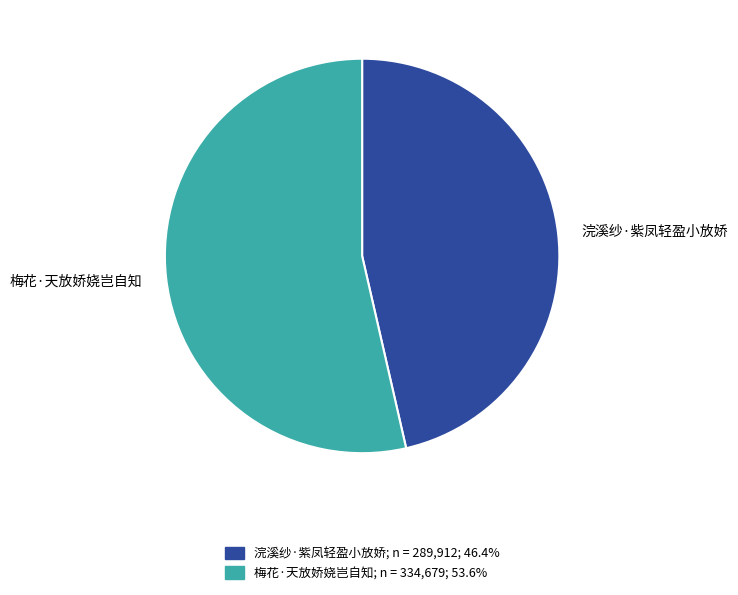

Count the number of slices in the pie.

2